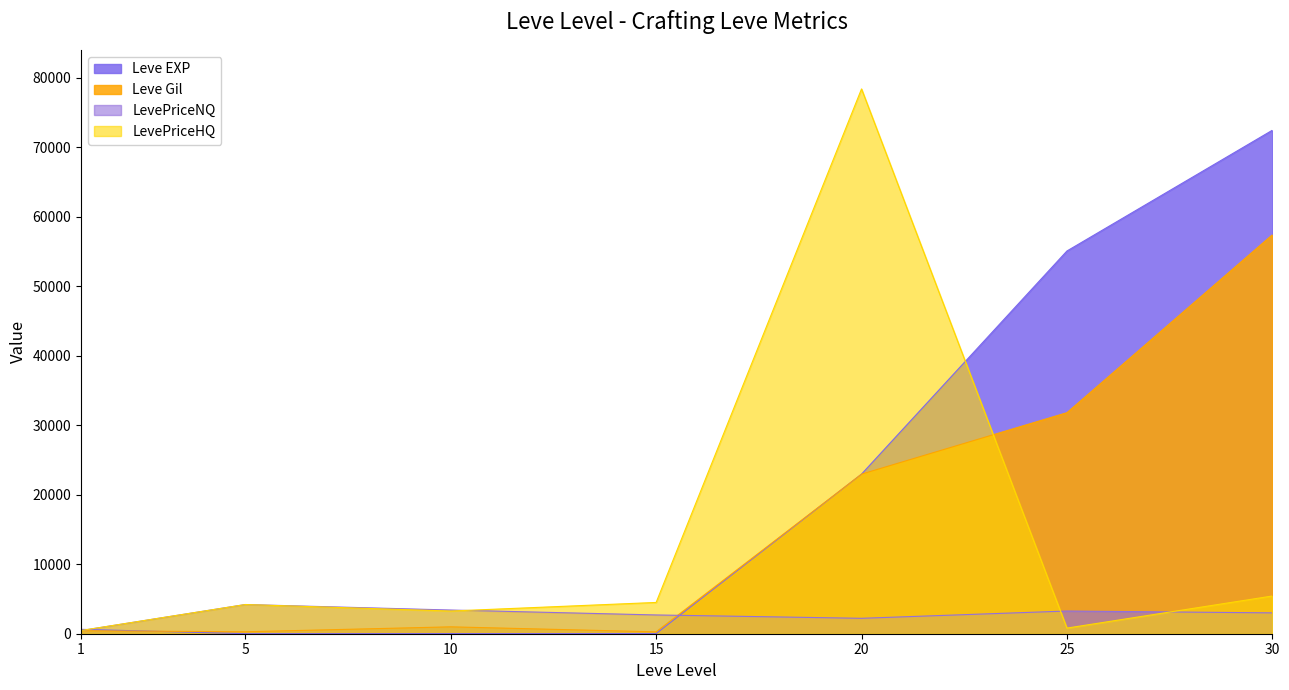

At which label does LevePriceHQ first exceed 4200?

15